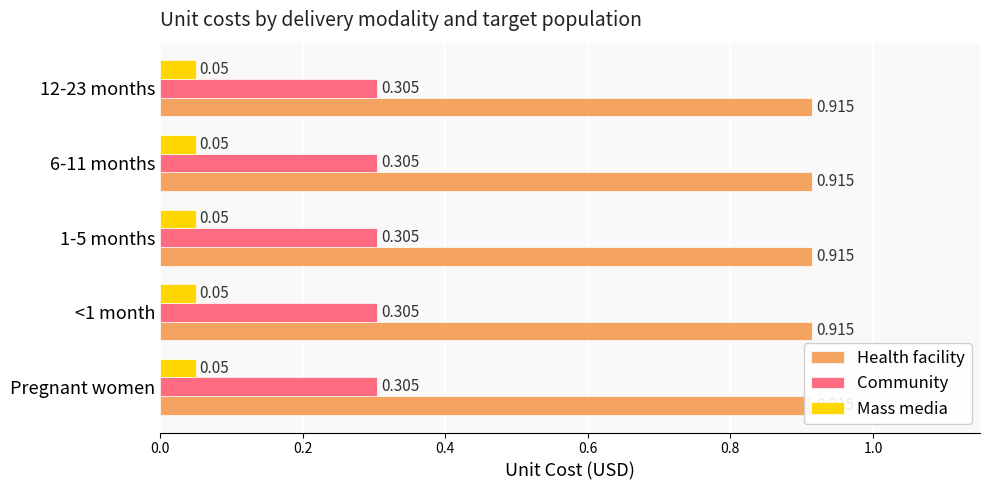

What is the greatest value displayed?

0.9